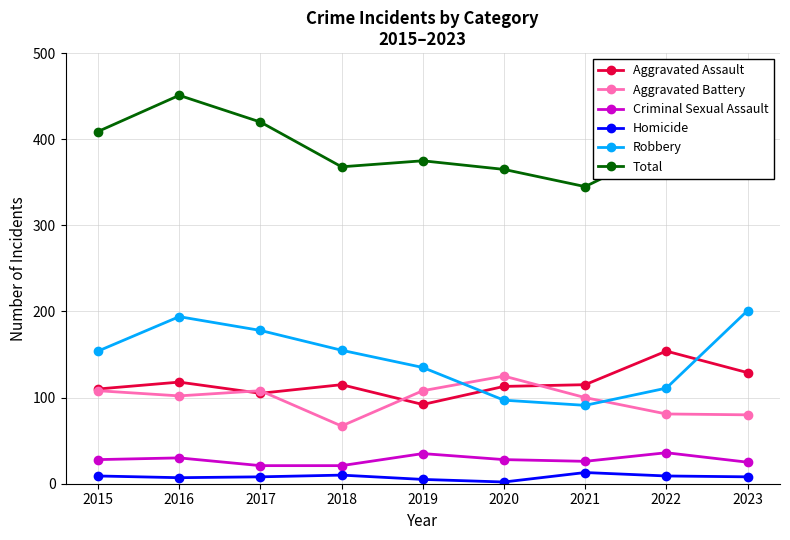

How many data points in Robbery are less than 154?

4